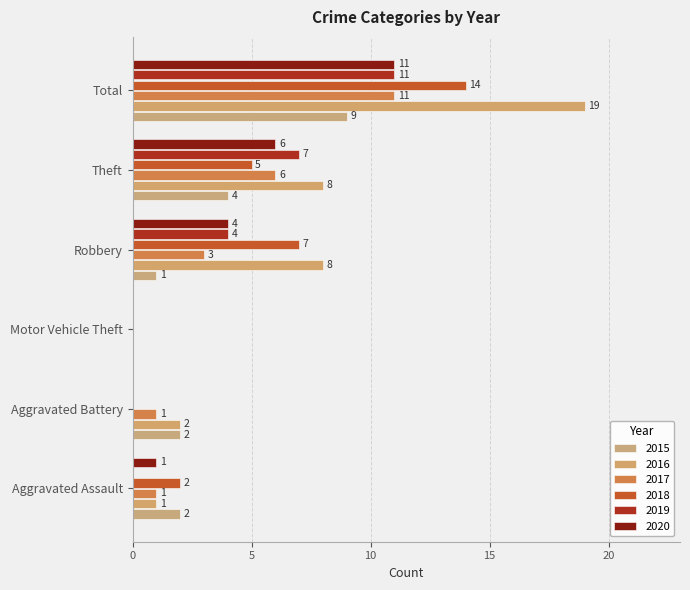

True or false: 2020 has a value of 11 at Total.

True